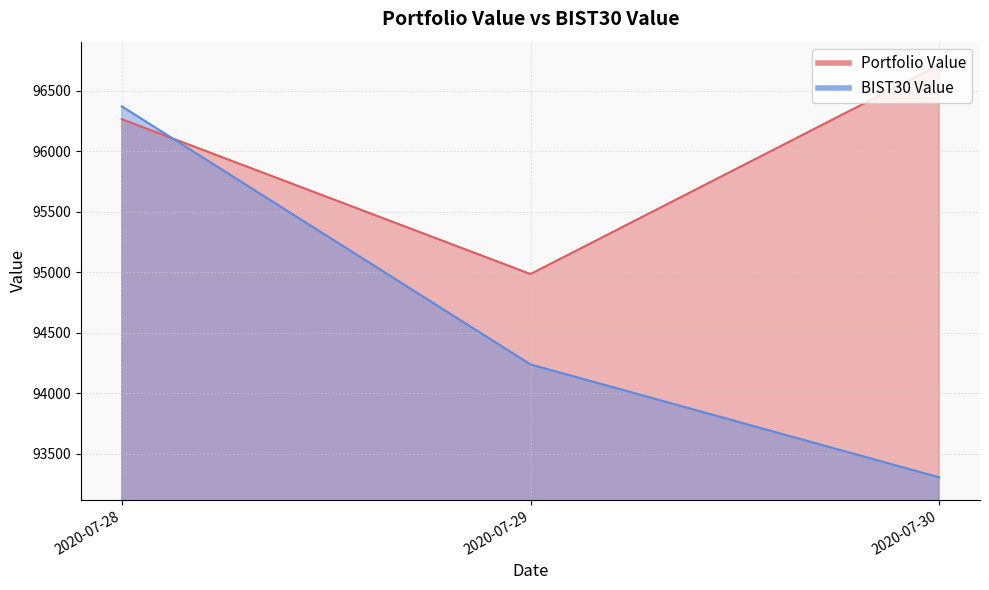

What are all the series names shown in the legend?

Portfolio Value, BIST30 Value